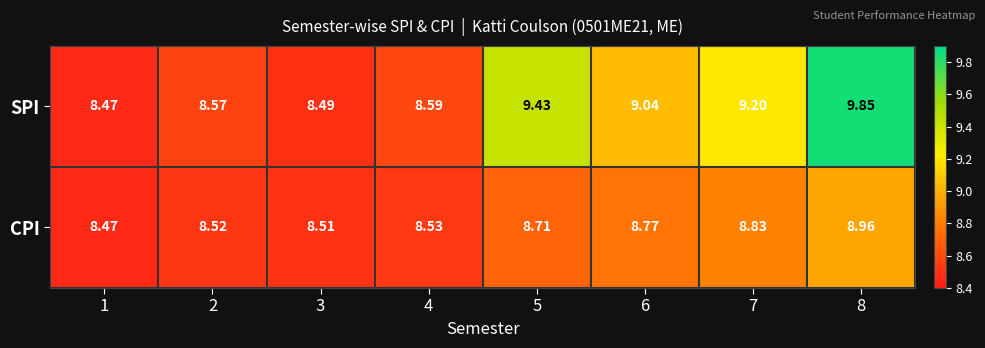

Which series has the largest total across all categories?

SPI